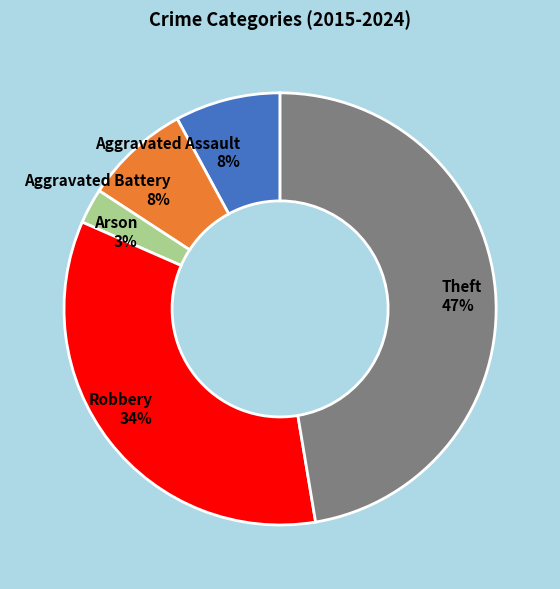

What percentage is the Arson slice, to the nearest percent?

3%